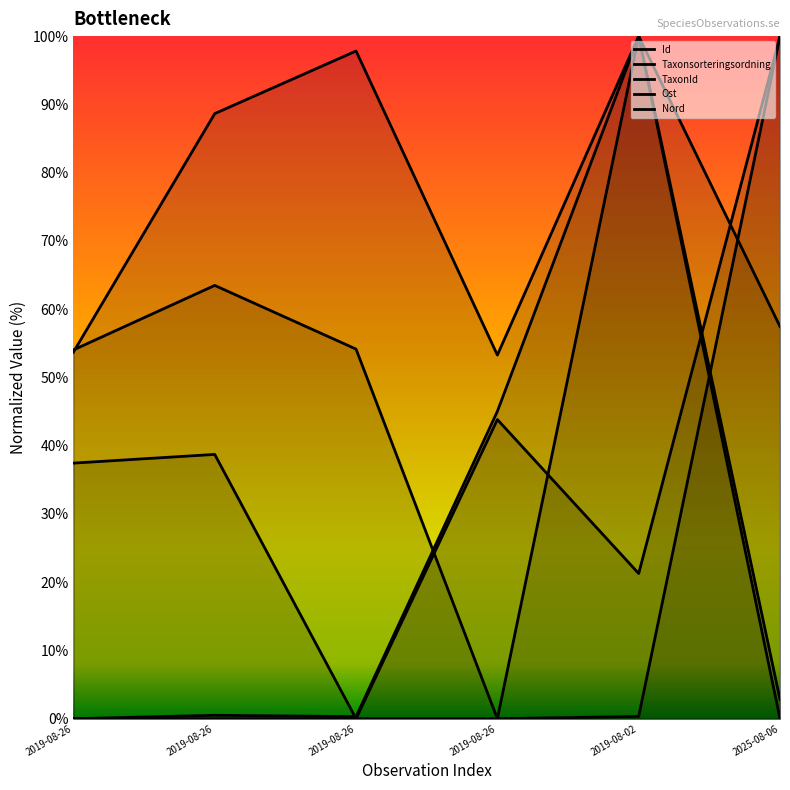

Which series ends up on top after the final intersection of TaxonId and Ost?

Ost